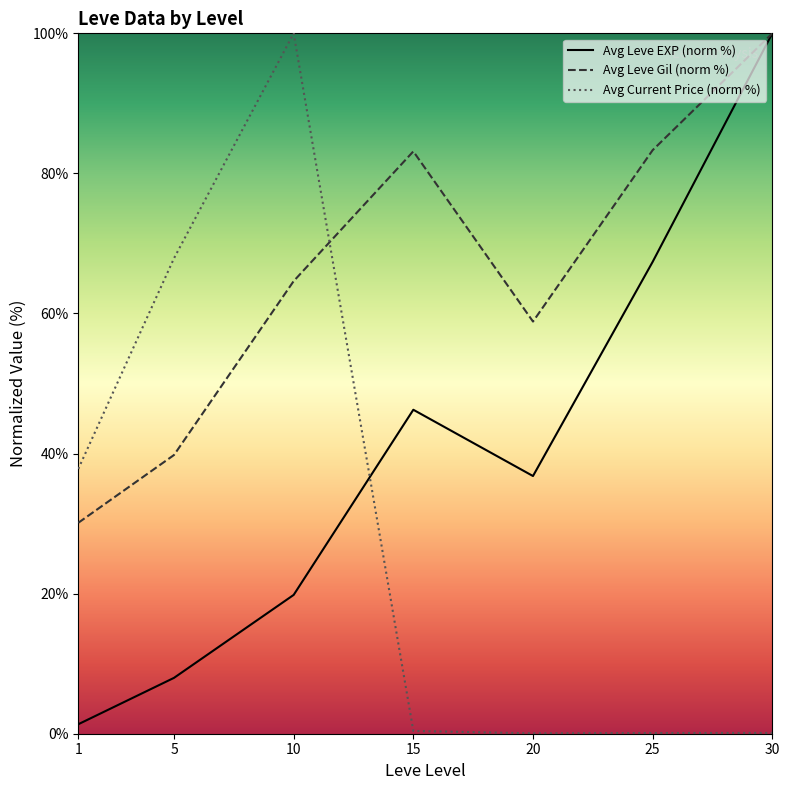

True or false: Avg Leve Gil (norm %) and Avg Leve EXP (norm %) intersect in this chart.

False